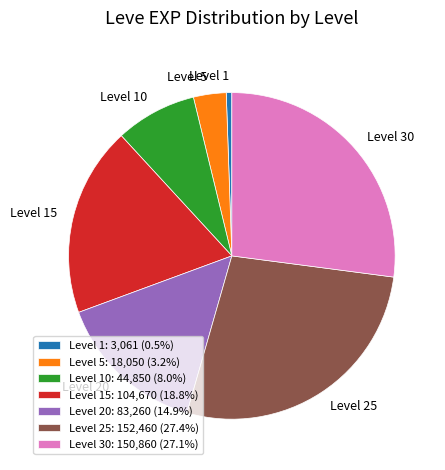

How many slices are in this pie chart?

7